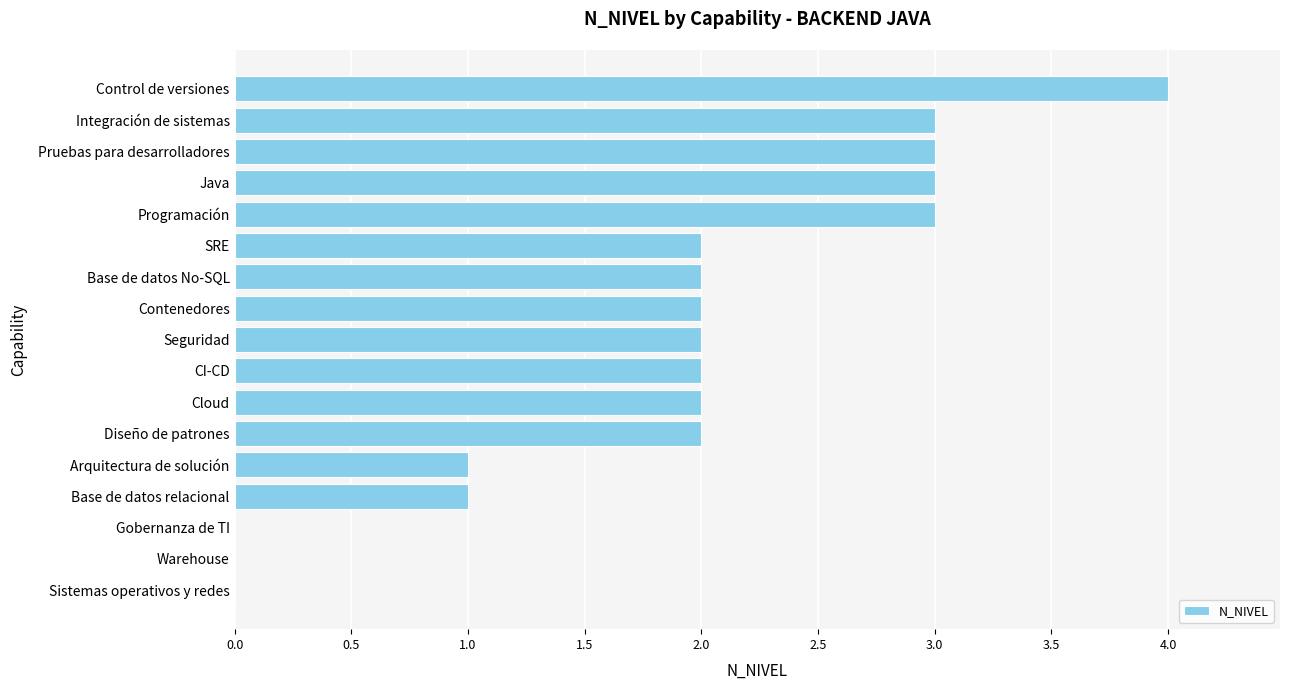

Which label corresponds to the largest value in the chart?

Control de versiones